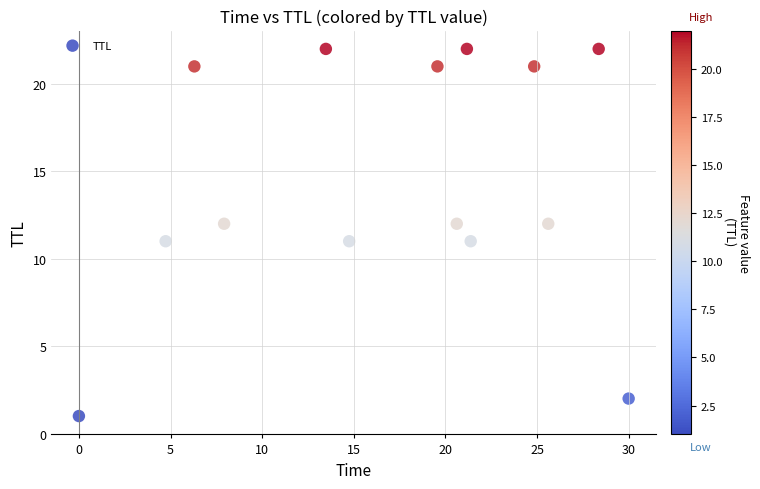

What is the range of Y values (max minus min)?

21